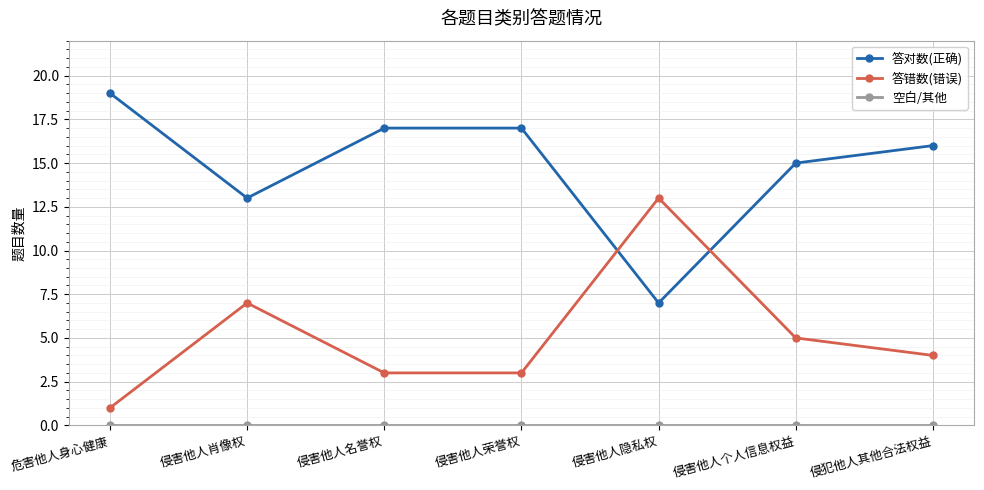

What is the sum of the 答对数(正确) values at 侵害他人名誉权 and 侵害他人肖像权?

30